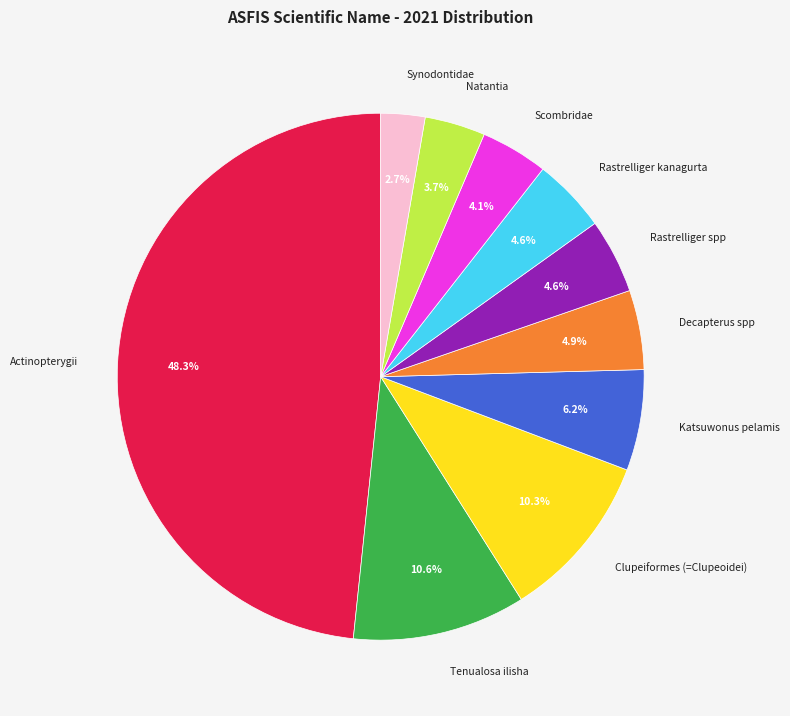

Is Rastrelliger kanagurta the majority of the pie?

No